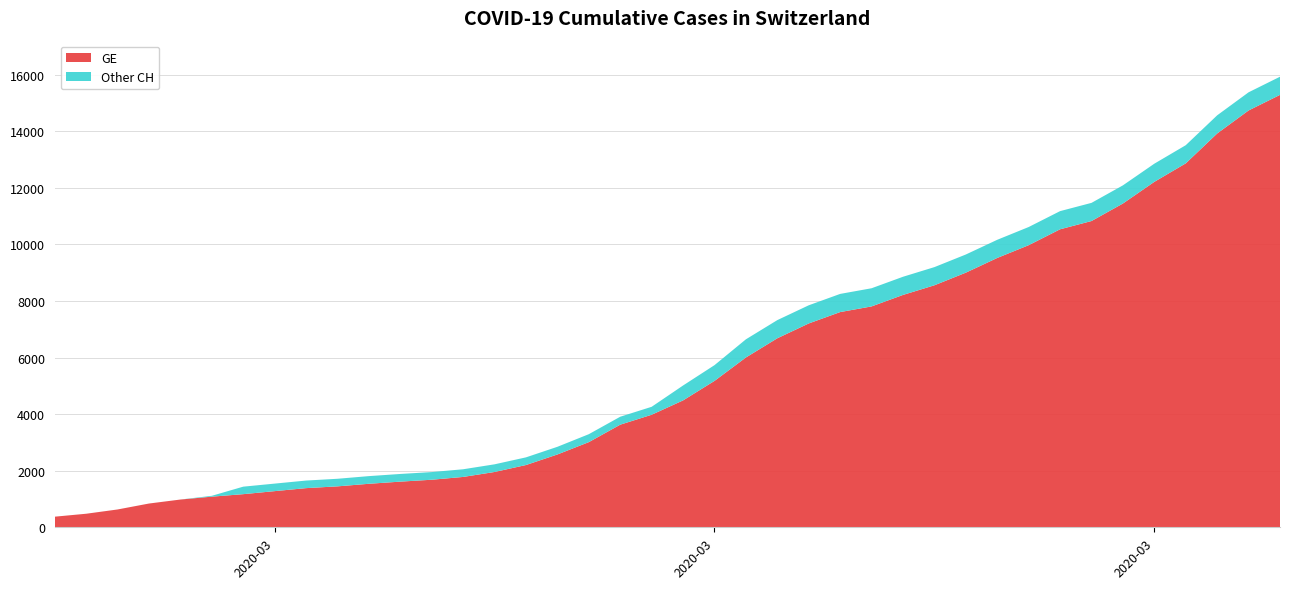

Reading right to left, transcribe all the data shown in this chart.

GE: 15284	14733	13919	12863	12210	11444	10825	10533	9971	9520	9000	8554	8213	7807	7607	7205	6681	6002	5174	4485	3978	3627	3010	2574	2201	1955	1780	1681	1614	1538	1447	1384	1278	1171	1083	981	840	630	479	375
CH: 15926	15375	14561	13505	12852	12086	11467	11175	10613	10162	9642	9196	8855	8449	8249	7847	7323	6644	5731	5012	4259	3908	3291	2845	2472	2226	2051	1952	1885	1809	1715	1652	1544	1436	1113	981	840	630	479	375